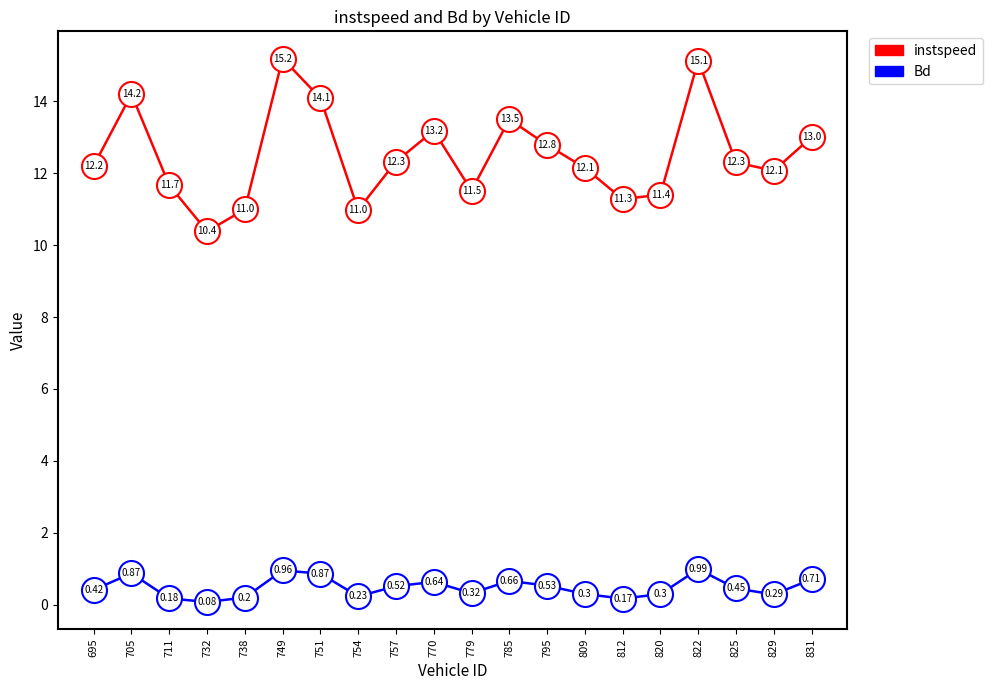

Which series changed the most between 757 and 831?

instspeed